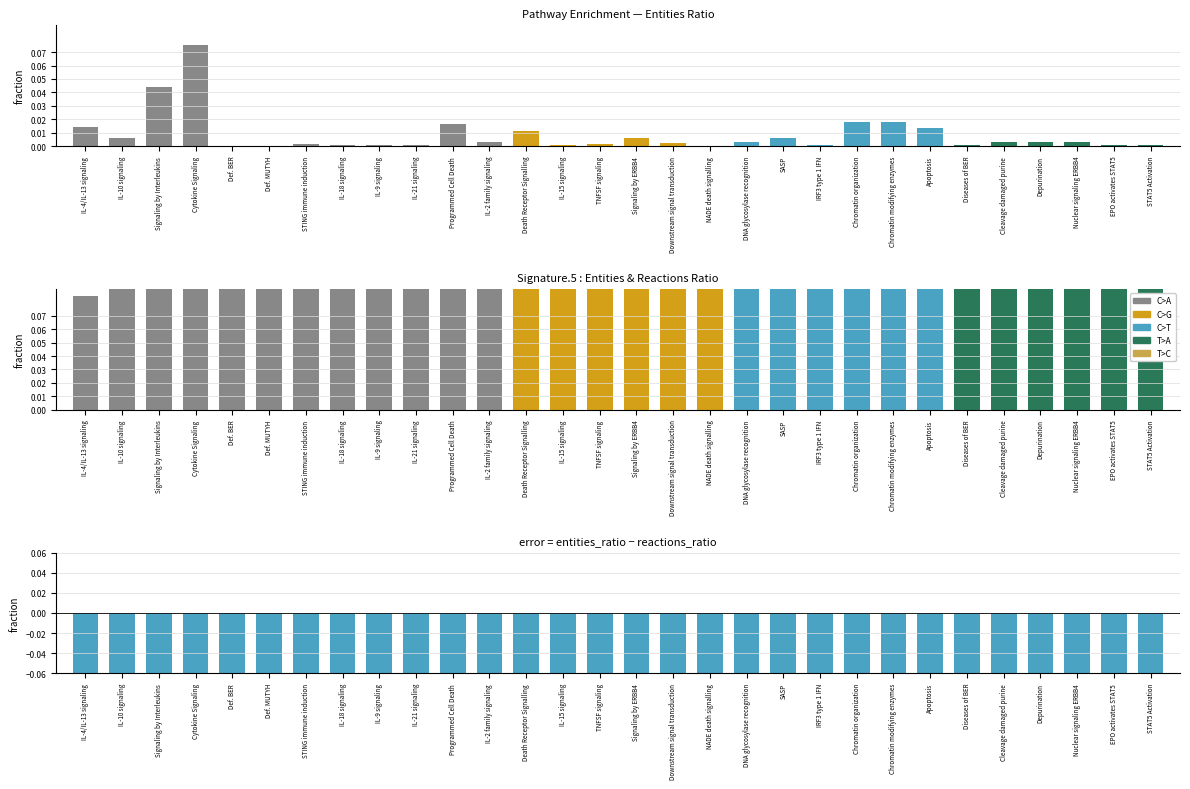

Reading left to right, list all the values displayed in this chart.

entities_ratio: IL-4/IL-13 signaling=0.0	IL-10 signaling=0.0	Signaling by Interleukins=0.0	Cytokine Signaling=0.1	Def. BER=0.0	Def. MUTYH=0.0	STING immune induction=0.0	IL-18 signaling=0.0	IL-9 signaling=0.0	IL-21 signaling=0.0	Programmed Cell Death=0.0	IL-2 family signaling=0.0	Death Receptor Signalling=0.0	IL-15 signaling=0.0	TNFSF signaling=0.0	Signaling by ERBB4=0.0	Downstream signal transduction=0.0	NADE death signalling=0.0	DNA glycosylase recognition=0.0	SASP=0.0	IRF3 type 1 IFN=0.0	Chromatin organization=0.0	Chromatin modifying enzymes=0.0	Apoptosis=0.0	Diseases of BER=0.0	Cleavage damaged purine=0.0	Depurination=0.0	Nuclear signaling ERBB4=0.0	EPO activates STAT5=0.0	STAT5 Activation=0.0
reactions_ratio: IL-4/IL-13 signaling=0.1	IL-10 signaling=0.8	Signaling by Interleukins=0.2	Cytokine Signaling=0.2	Def. BER=1.0	Def. MUTYH=1.0	STING immune induction=0.5	IL-18 signaling=1.0	IL-9 signaling=0.5	IL-21 signaling=1.0	Programmed Cell Death=0.1	IL-2 family signaling=0.4	Death Receptor Signalling=0.3	IL-15 signaling=0.4	TNFSF signaling=0.6	Signaling by ERBB4=0.2	Downstream signal transduction=1.0	NADE death signalling=1.0	DNA glycosylase recognition=0.3	SASP=0.3	IRF3 type 1 IFN=0.7	Chromatin organization=0.2	Chromatin modifying enzymes=0.2	Apoptosis=0.1	Diseases of BER=0.1	Cleavage damaged purine=0.3	Depurination=0.3	Nuclear signaling ERBB4=0.2	EPO activates STAT5=1.0	STAT5 Activation=1.0
difference: IL-4/IL-13 signaling=-0.1	IL-10 signaling=-0.8	Signaling by Interleukins=-0.1	Cytokine Signaling=-0.1	Def. BER=-1.0	Def. MUTYH=-1.0	STING immune induction=-0.5	IL-18 signaling=-1.0	IL-9 signaling=-0.5	IL-21 signaling=-1.0	Programmed Cell Death=-0.1	IL-2 family signaling=-0.4	Death Receptor Signalling=-0.3	IL-15 signaling=-0.4	TNFSF signaling=-0.6	Signaling by ERBB4=-0.2	Downstream signal transduction=-1.0	NADE death signalling=-1.0	DNA glycosylase recognition=-0.3	SASP=-0.3	IRF3 type 1 IFN=-0.7	Chromatin organization=-0.2	Chromatin modifying enzymes=-0.2	Apoptosis=-0.1	Diseases of BER=-0.1	Cleavage damaged purine=-0.3	Depurination=-0.3	Nuclear signaling ERBB4=-0.2	EPO activates STAT5=-1.0	STAT5 Activation=-1.0